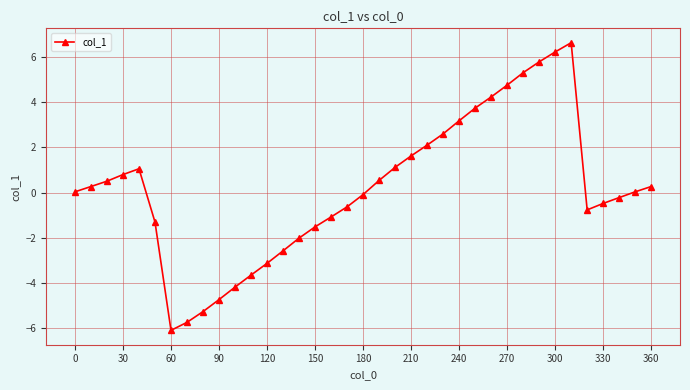

What is the greatest value displayed?

6.6